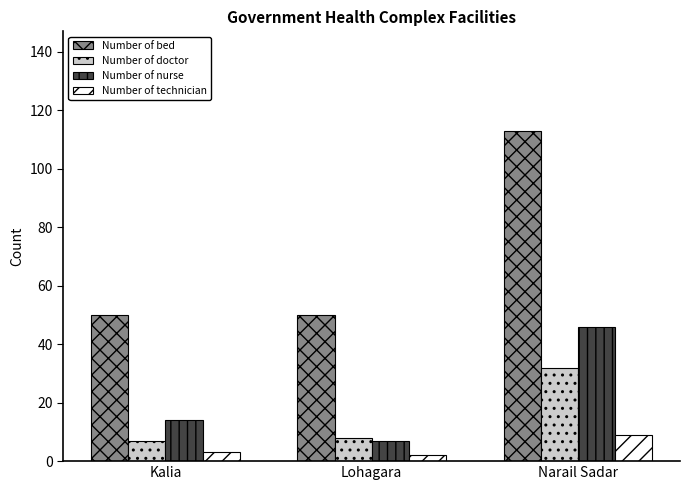

At which category is the sum across all series the highest?

Narail Sadar